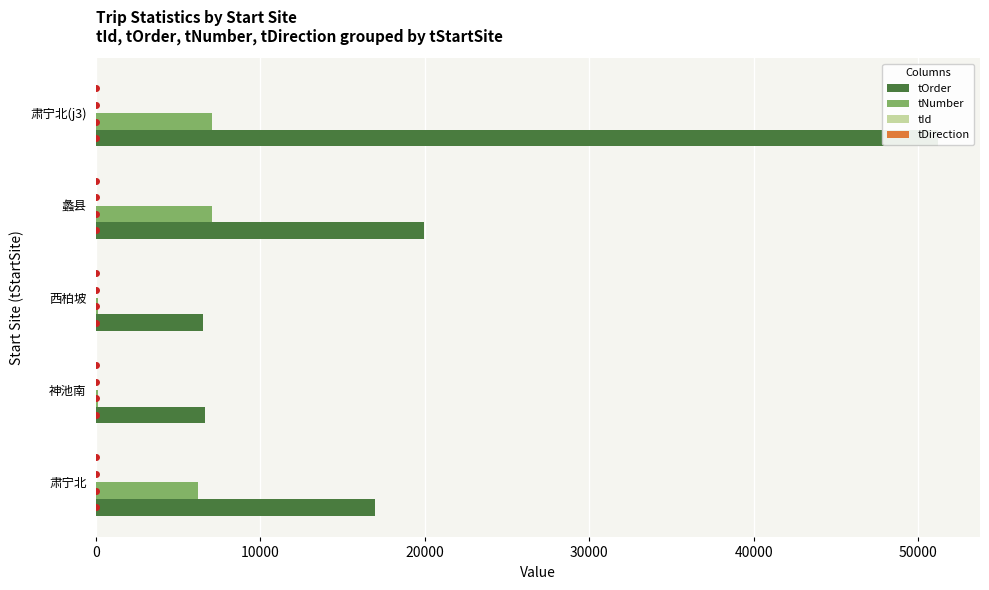

How many values in tDirection are above zero?

2